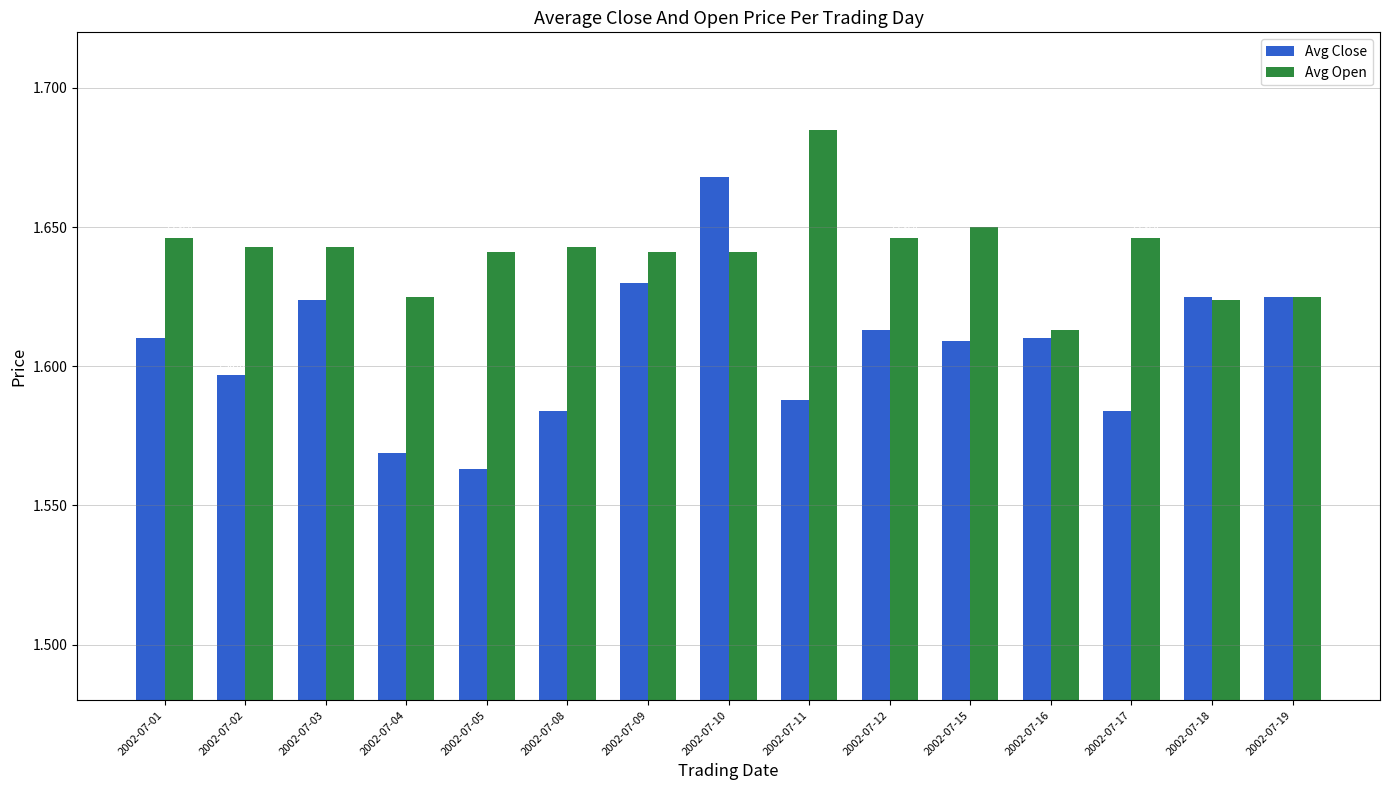

Are the bars horizontal?

No